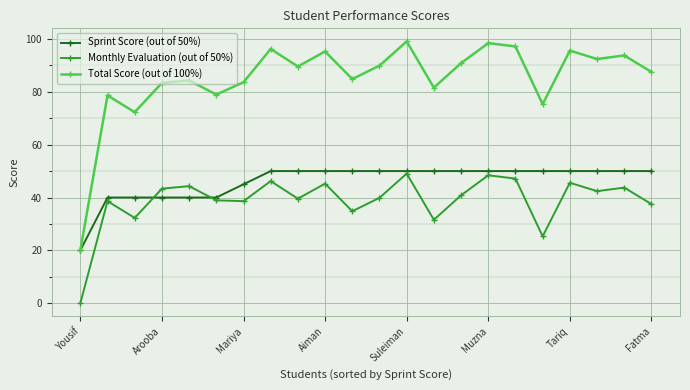

What is the difference between the maximum and minimum values in the Sprint Score (out of 50%) series?

30.0